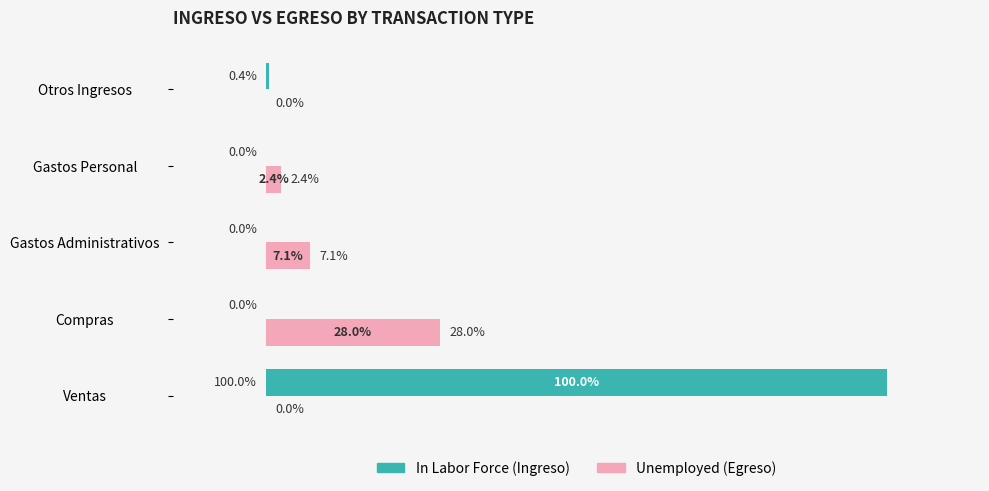

At which category is the sum across all series the highest?

Ventas